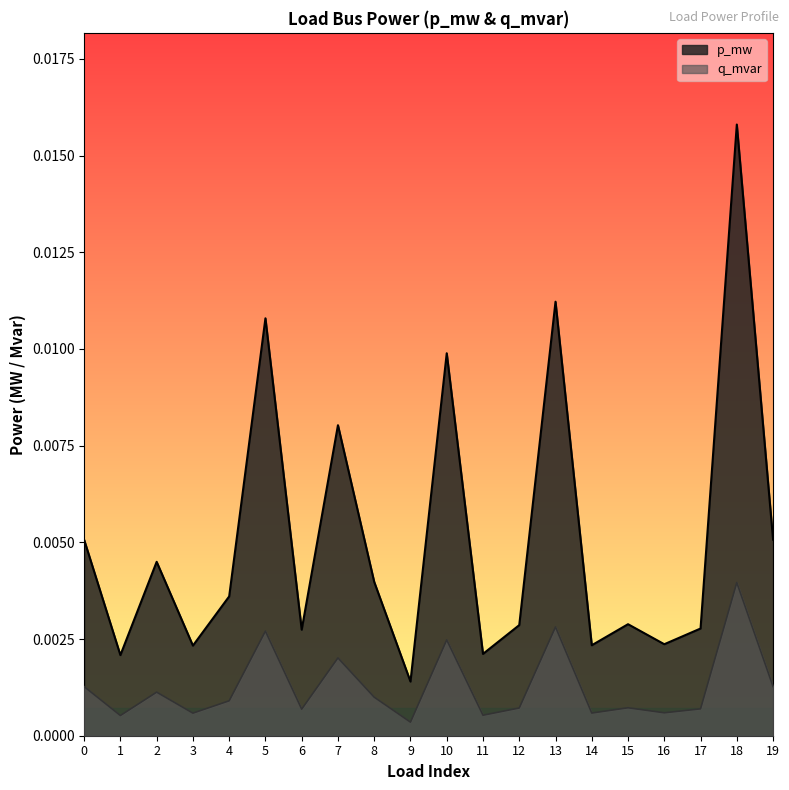

The value of q_mvar at 2 is 0.0. True or false?

False